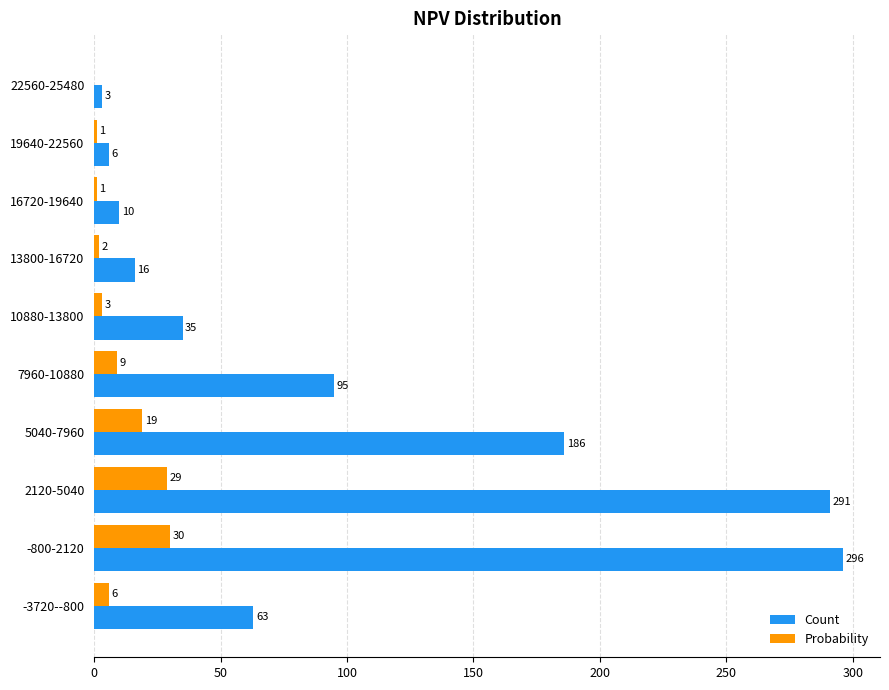

What is the total value across all series at 7960-10880?

104